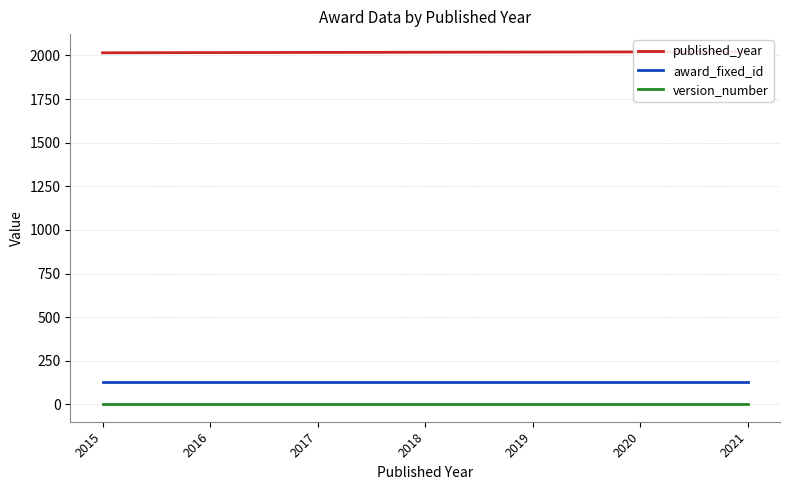

What are all the series names shown in the legend?

published_year, award_fixed_id, version_number